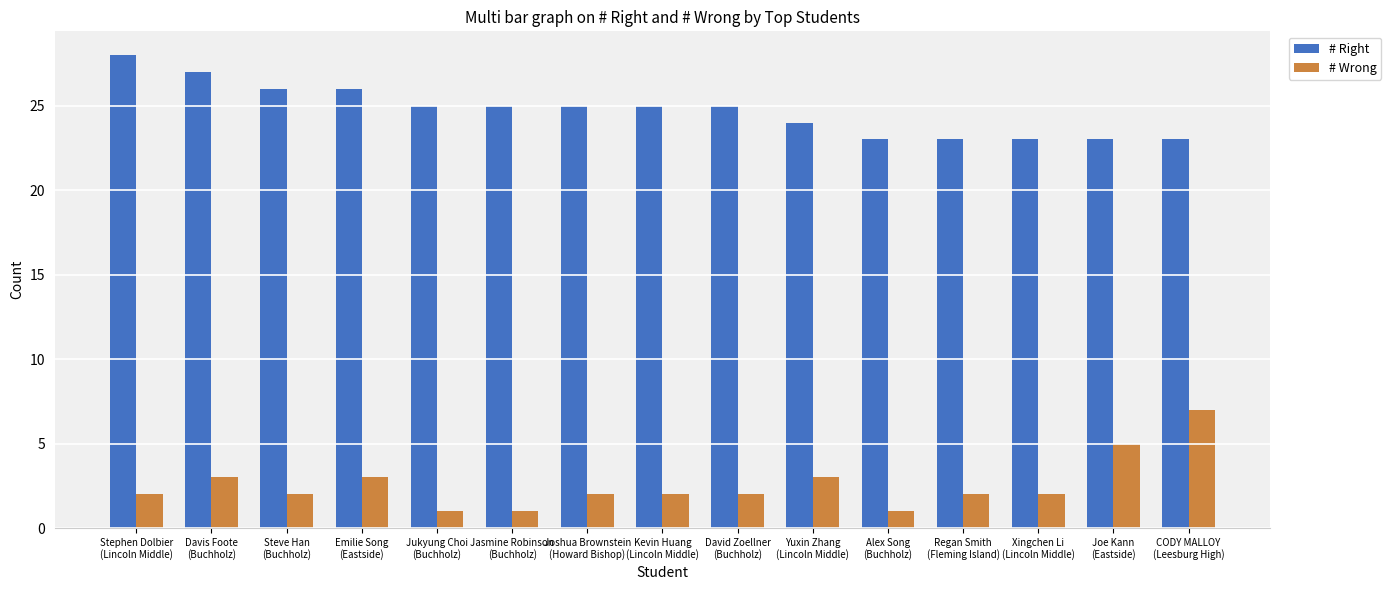

Are the bars horizontal?

No